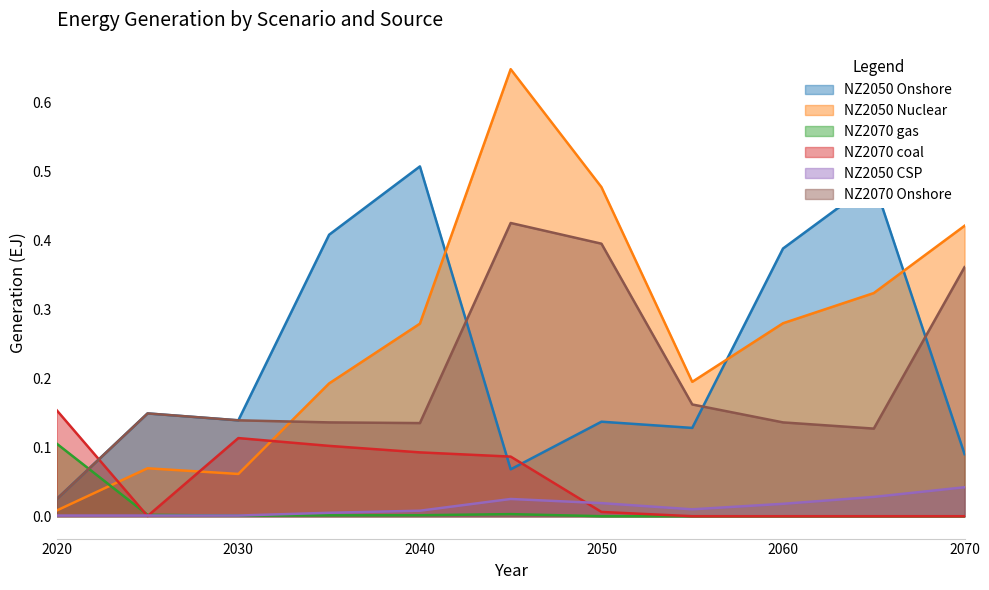

Reading right to left, list all the values displayed in this chart.

NZ2050 Onshore: 2070=0.1	2065=0.5	2060=0.4	2055=0.1	2050=0.1	2045=0.1	2040=0.5	2035=0.4	2030=0.1	2025=0.1	2020=0.0
NZ2050 Nuclear: 2070=0.4	2065=0.3	2060=0.3	2055=0.2	2050=0.5	2045=0.6	2040=0.3	2035=0.2	2030=0.1	2025=0.1	2020=0.0
NZ2070 gas: 2070=0.0	2065=0.0	2060=0.0	2055=0.0	2050=0.0	2045=0.0	2040=0.0	2035=0.0	2030=0.0	2025=0.0	2020=0.1
NZ2070 coal: 2070=0.0	2065=0.0	2060=0.0	2055=0.0	2050=0.0	2045=0.1	2040=0.1	2035=0.1	2030=0.1	2025=0.0	2020=0.2
NZ2050 CSP: 2070=0.0	2065=0.0	2060=0.0	2055=0.0	2050=0.0	2045=0.0	2040=0.0	2035=0.0	2030=0.0	2025=0.0	2020=0.0
NZ2070 Onshore: 2070=0.4	2065=0.1	2060=0.1	2055=0.2	2050=0.4	2045=0.4	2040=0.1	2035=0.1	2030=0.1	2025=0.1	2020=0.0